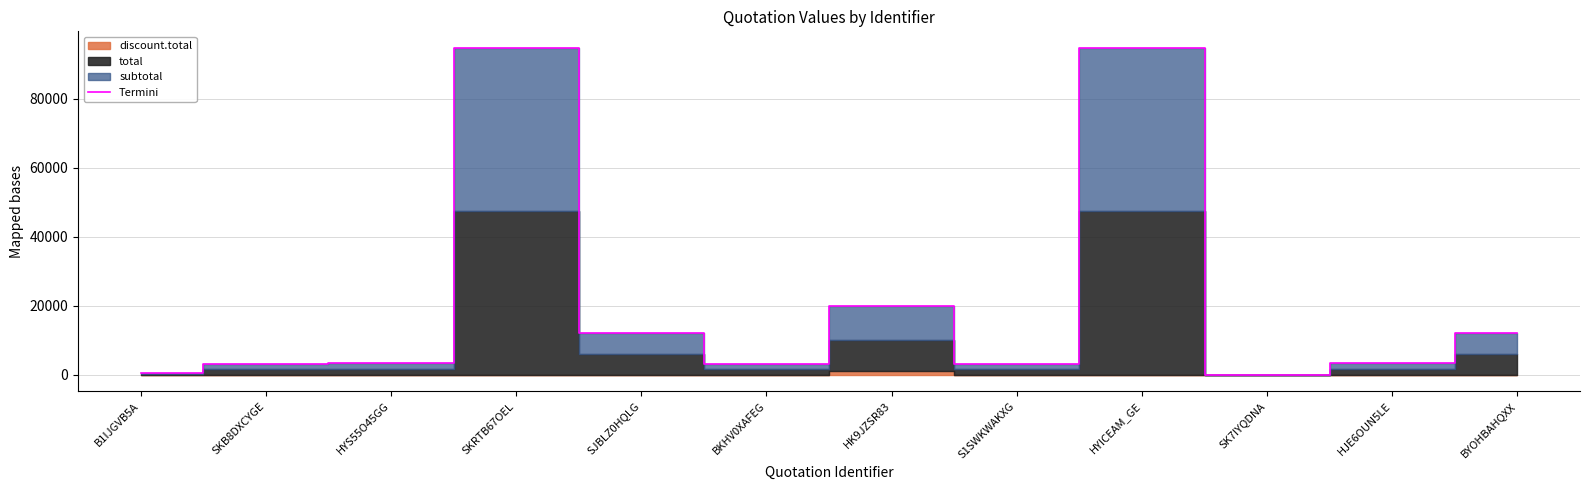

True or false: there are more than 1 points higher than both neighbors.

True